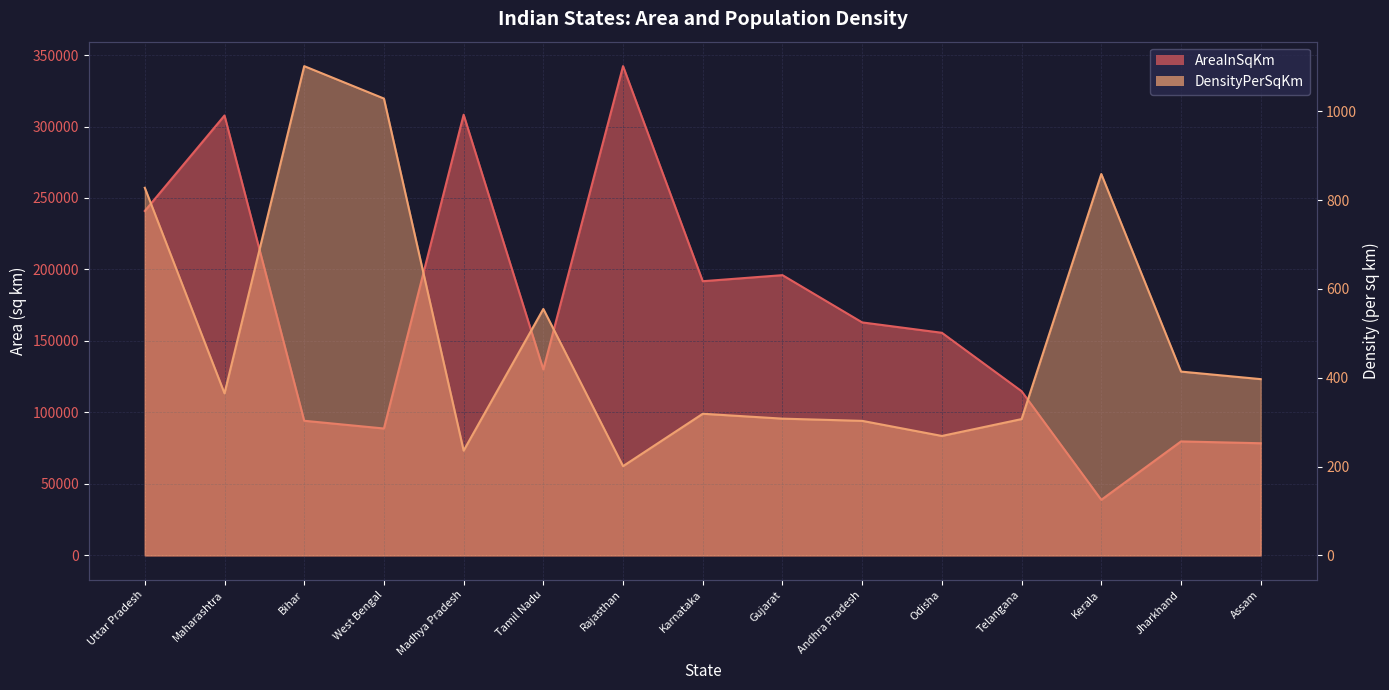

At which category does the chart reach its minimum across all series?

Rajasthan